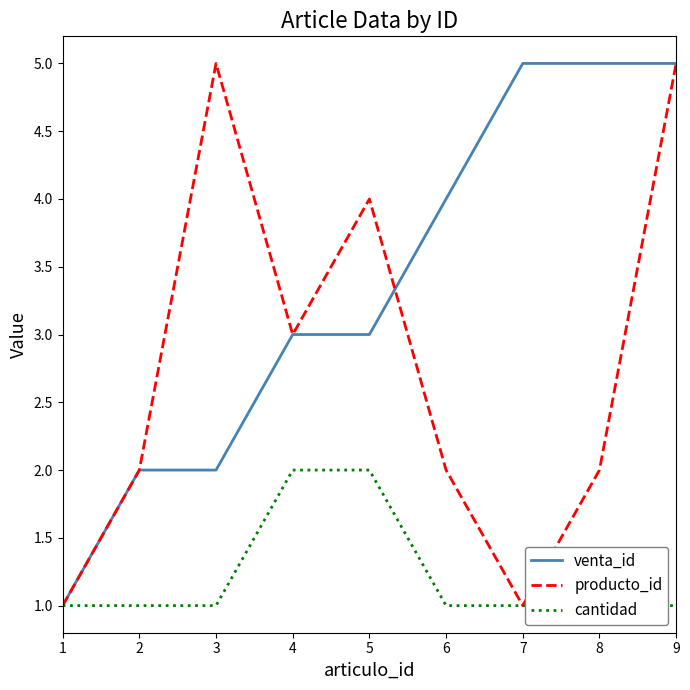

How many data points in producto_id are less than 2?

2